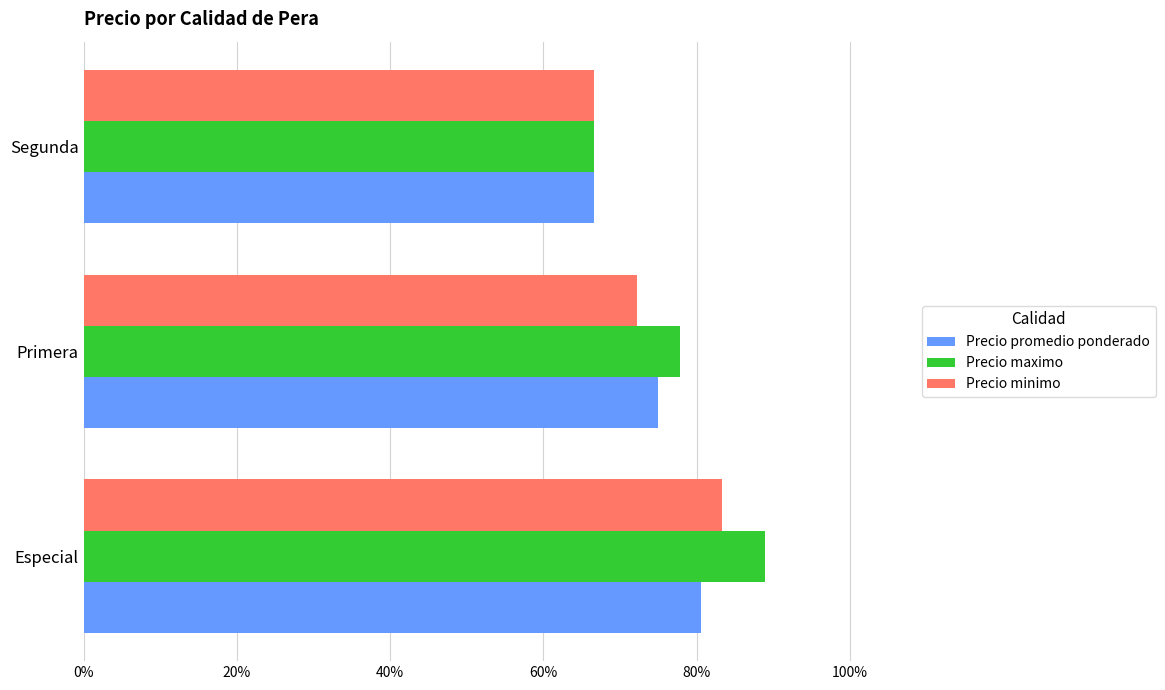

At which label is Precio promedio ponderado closest to 0?

Segunda